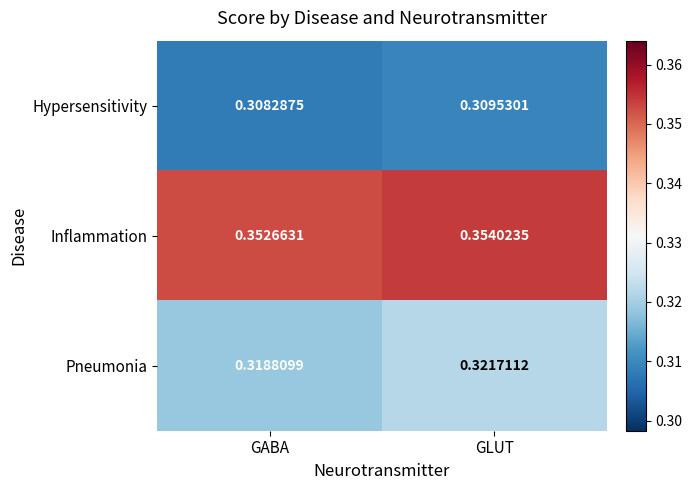

At which label is Inflammation closest to 0?

GABA